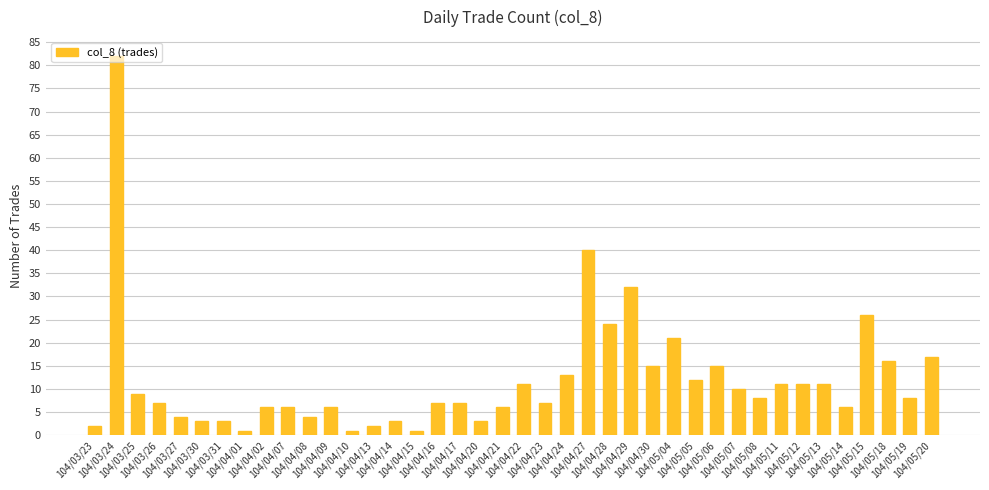

What is the change in value from 104/03/26 to 104/04/24?

+6